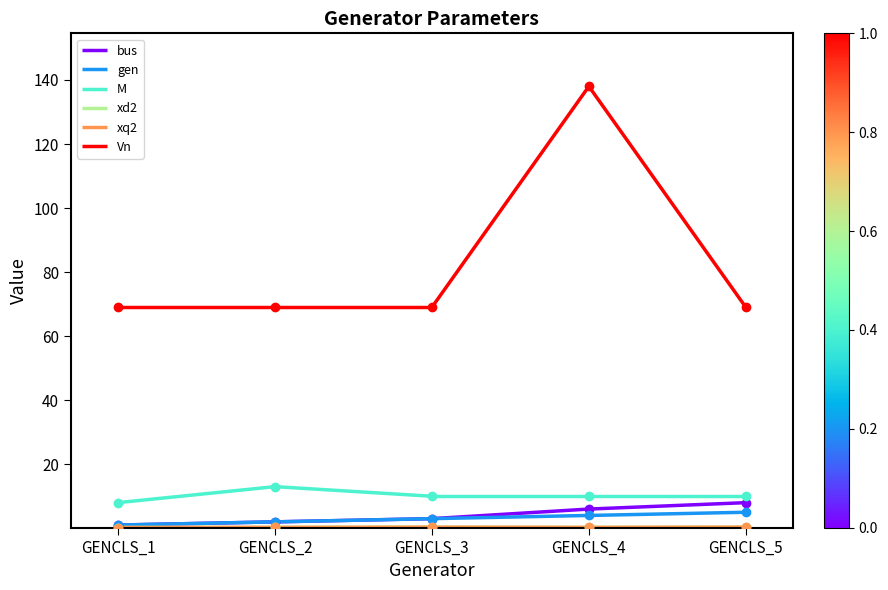

Between GENCLS_2 and GENCLS_3, which series saw the biggest shift?

M